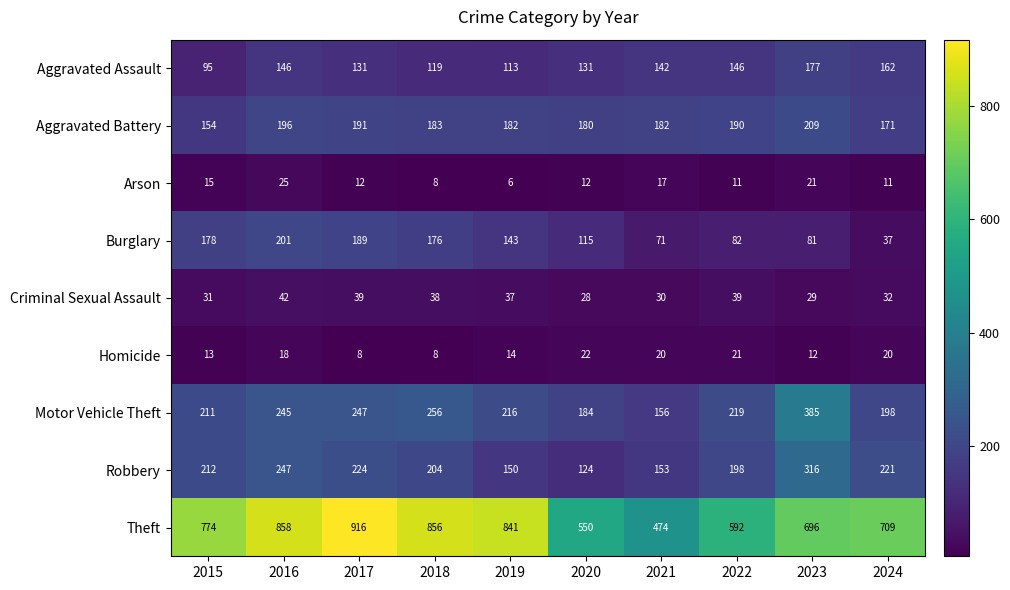

Where is Homicide nearest to the value 15?

2019